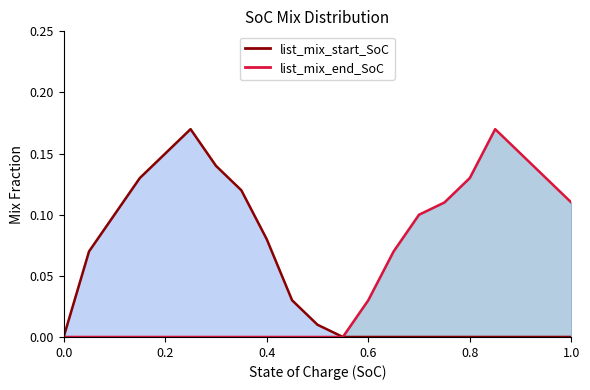

Reading left to right, extract all data points from this chart.

list_mix_start_SoC: 0.0	0.1	0.1	0.1	0.1	0.2	0.1	0.1	0.1	0.0	0.0	0.0	0.0	0.0	0.0	0.0	0.0	0.0	0.0	0.0	0.0
list_mix_end_SoC: 0.0	0.0	0.0	0.0	0.0	0.0	0.0	0.0	0.0	0.0	0.0	0.0	0.0	0.1	0.1	0.1	0.1	0.2	0.1	0.1	0.1